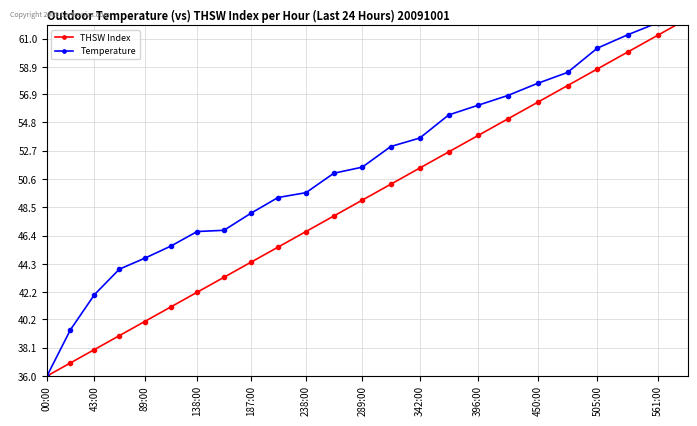

True or false: THSW Index and Temperature intersect in this chart.

False